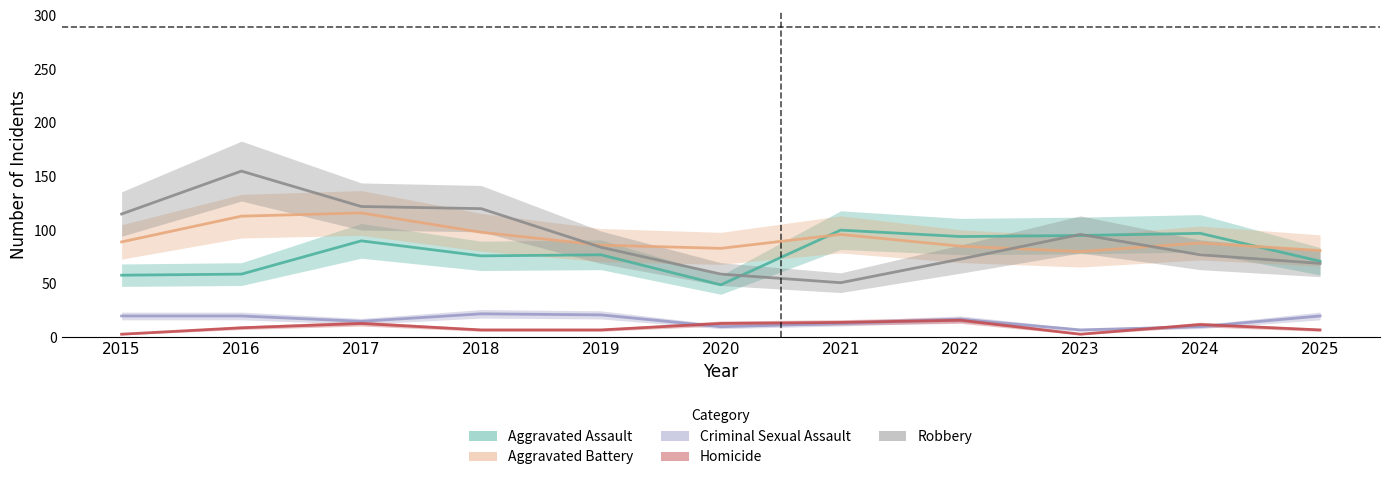

Rank the series at 2022 from lowest to highest value.

Homicide, Criminal Sexual Assault, Robbery, Aggravated Battery, Aggravated Assault